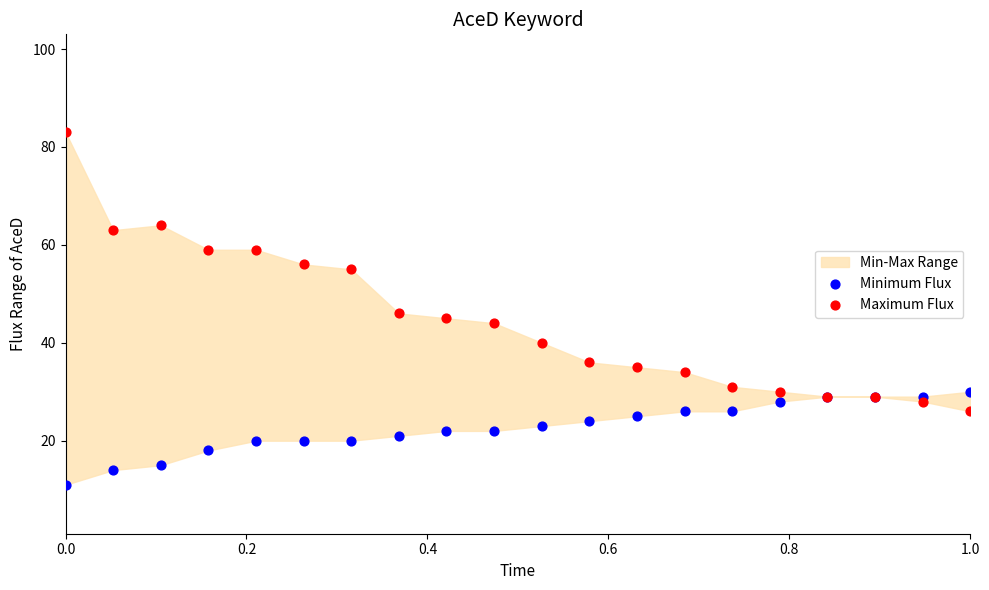

Which series reaches the minimum Y coordinate?

Minimum Flux